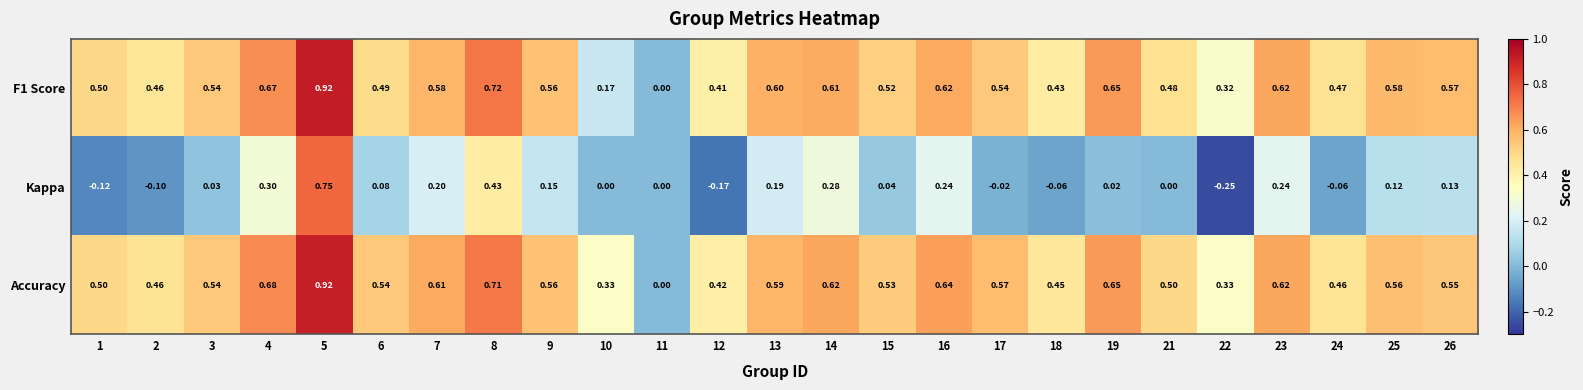

Is the value of Kappa at 21 greater than the value of Accuracy at 25?

No